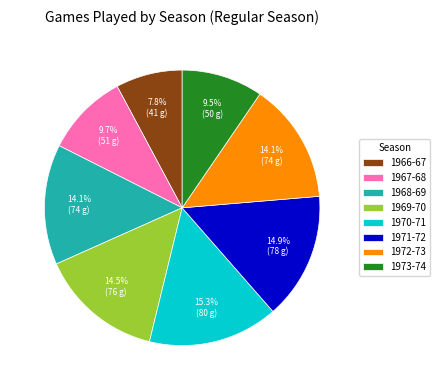

Do 1970-71 and 1969-70 together represent more than half of the pie?

No